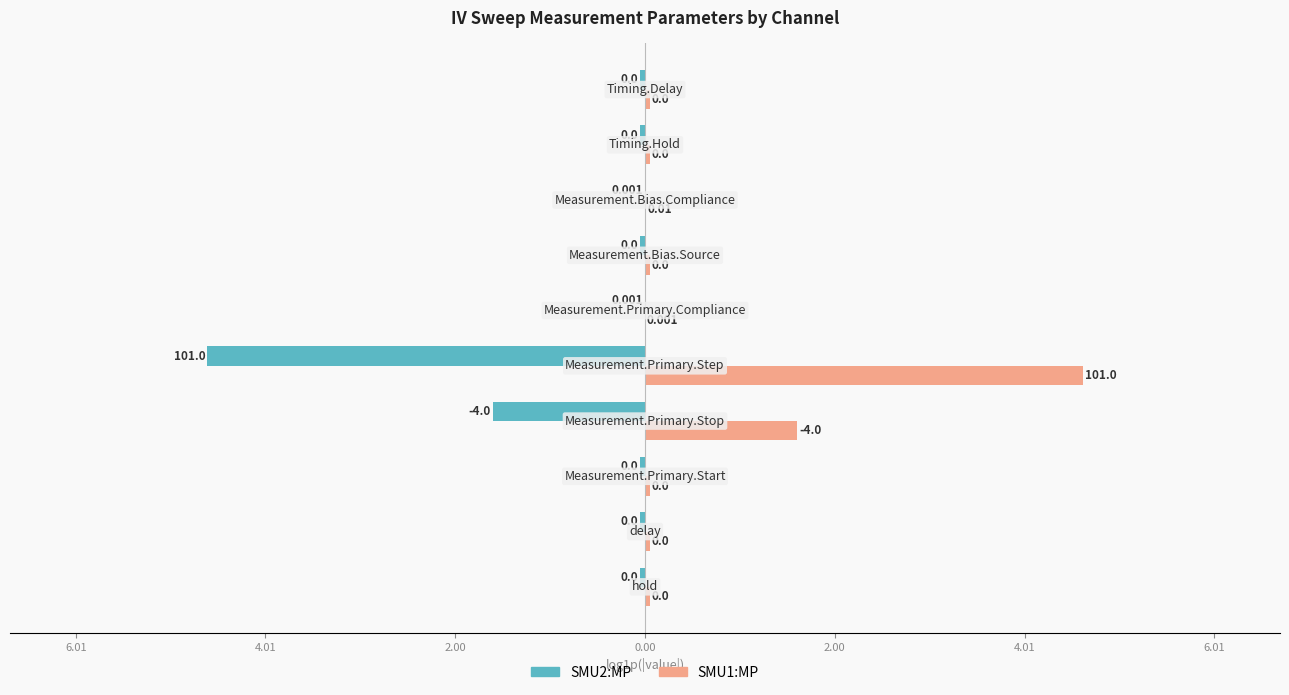

Reading left to right, what are all the values shown in this chart?

SMU2:MP: -0.1	-0.1	-0.1	-1.6	-4.6	-0.0	-0.1	-0.0	-0.1	-0.1
SMU1:MP: 0.1	0.1	0.1	1.6	4.6	0.0	0.1	0.0	0.1	0.1